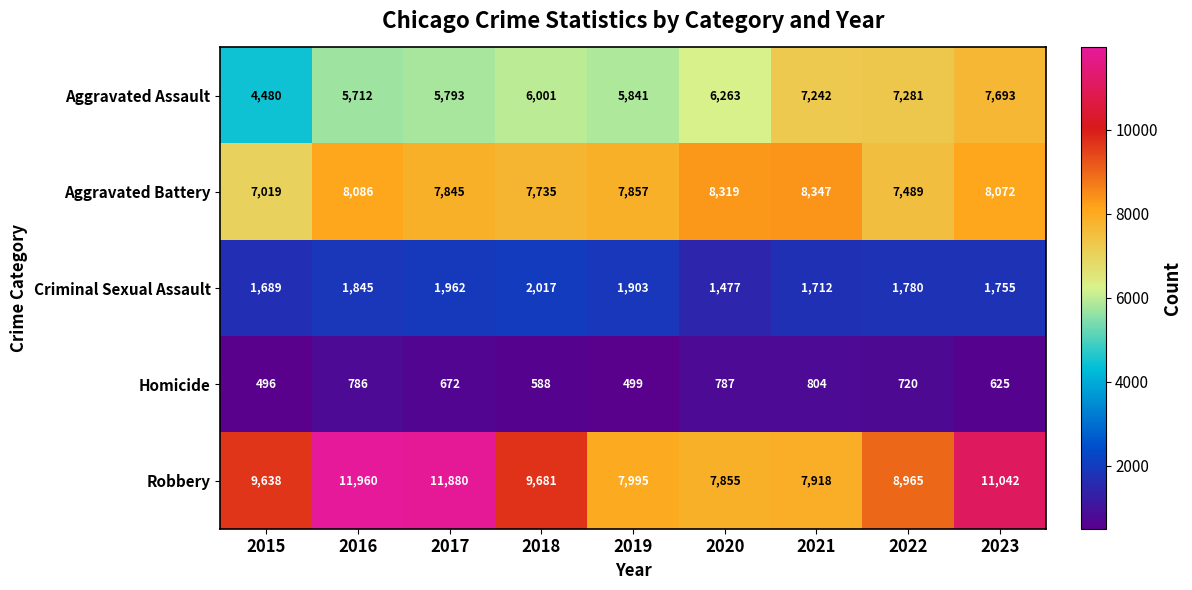

True or false: Homicide has a value of 786 at 2016.

True